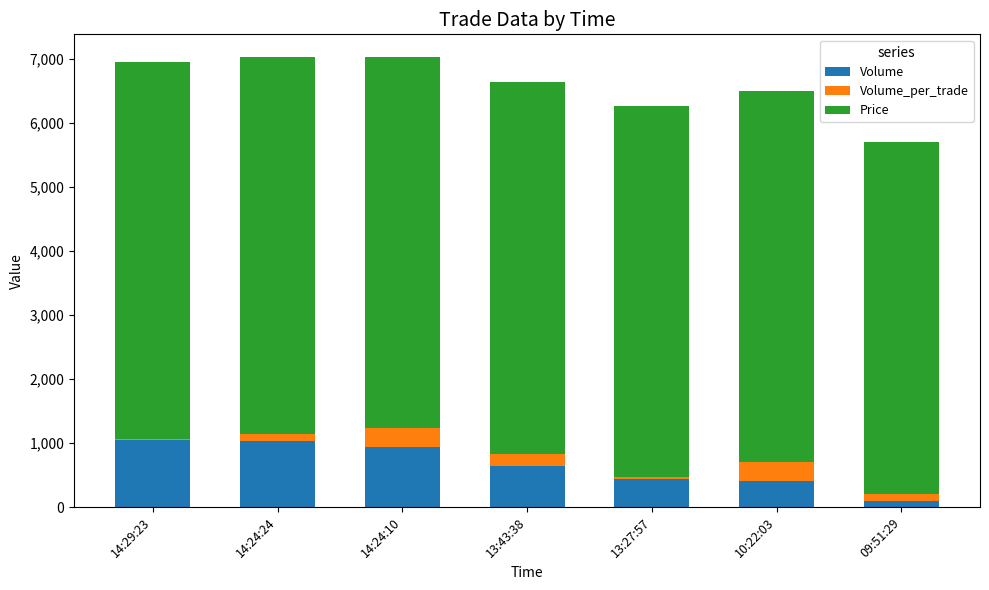

What is the total value across all series at 10:22:03?

6500